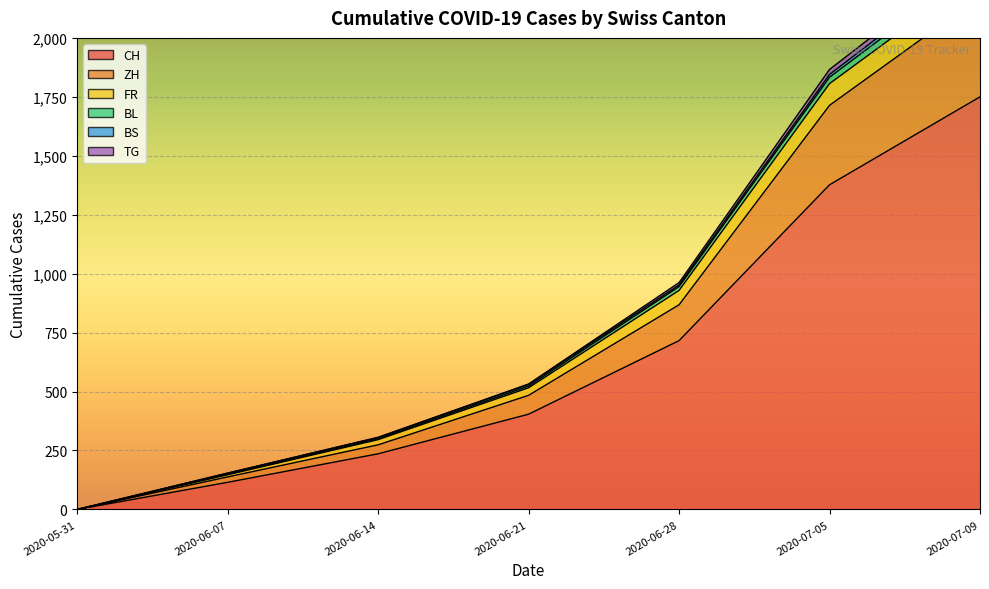

At which category is the sum across all series the highest?

2020-07-09